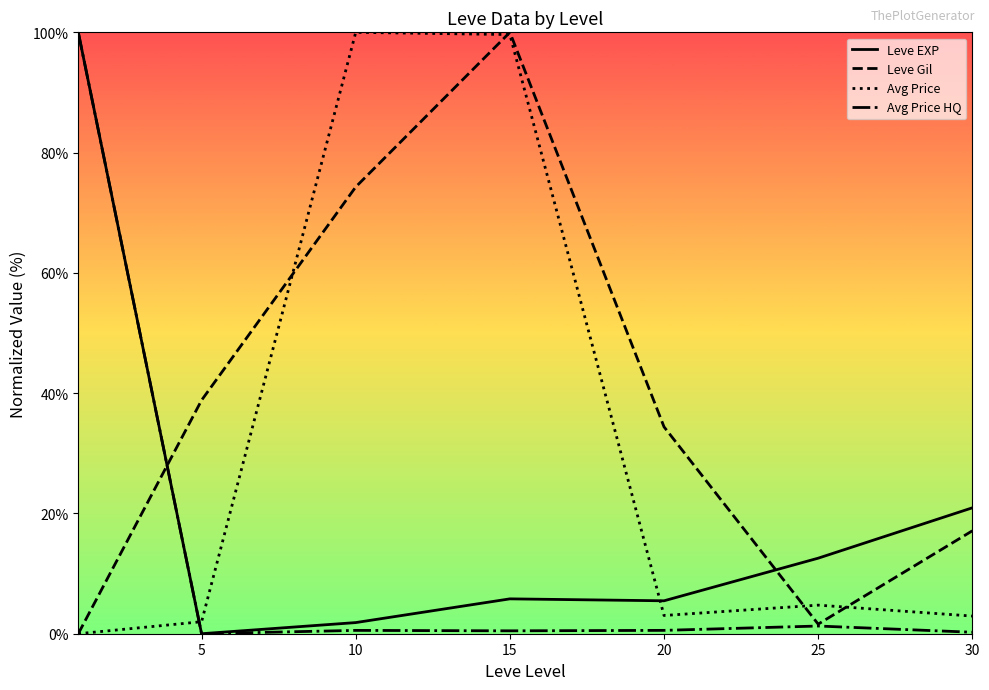

True or false: Avg Price HQ and Avg Price intersect in this chart.

True